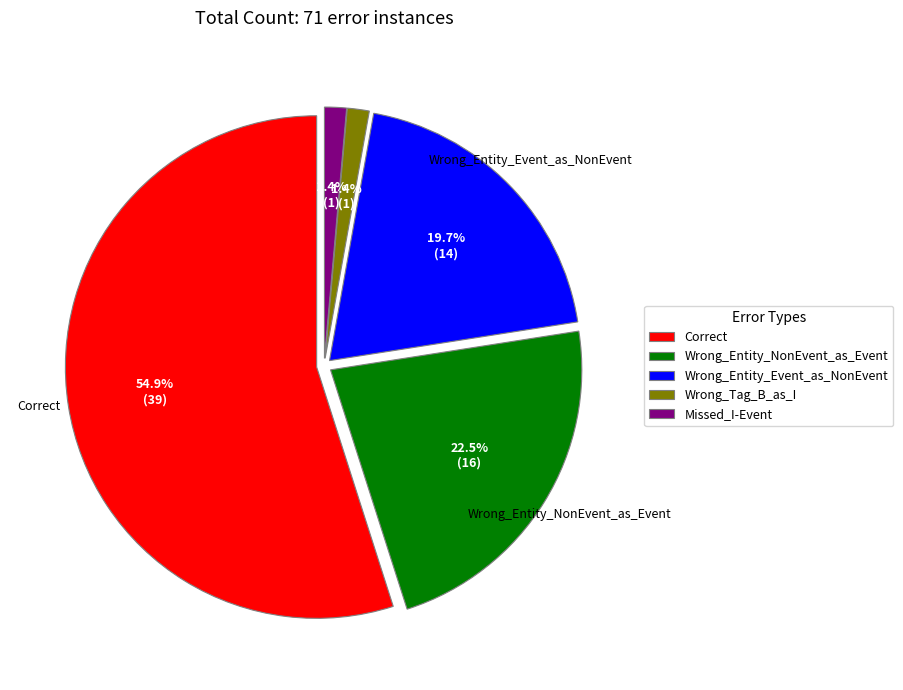

Which slice is the largest?

Correct